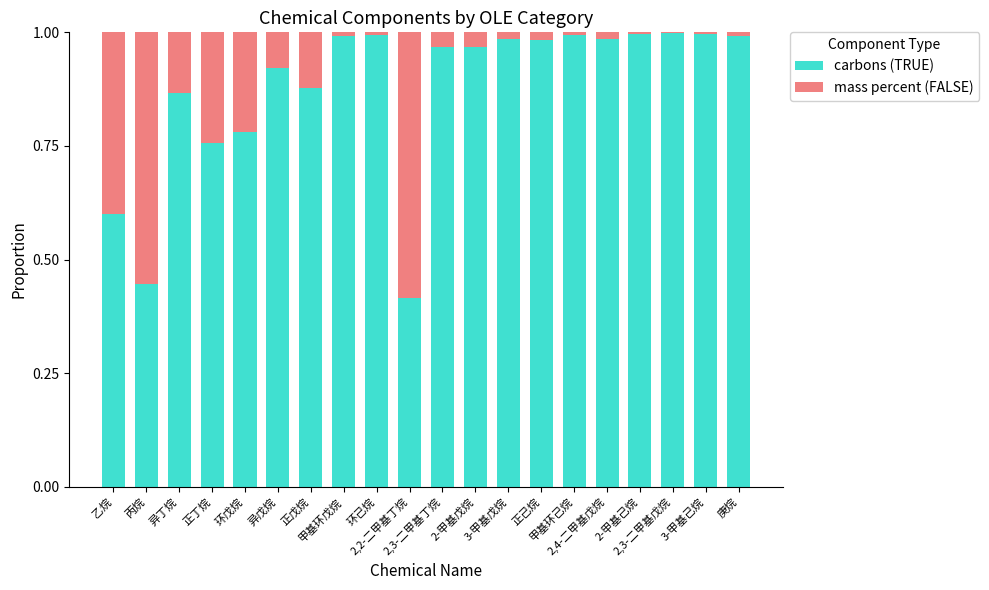

How many distinct data groups are displayed?

2